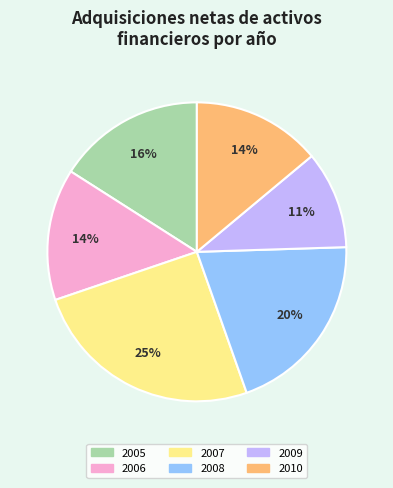

To the nearest percent, what is the combined percentage of 2009 and 2006?

25%